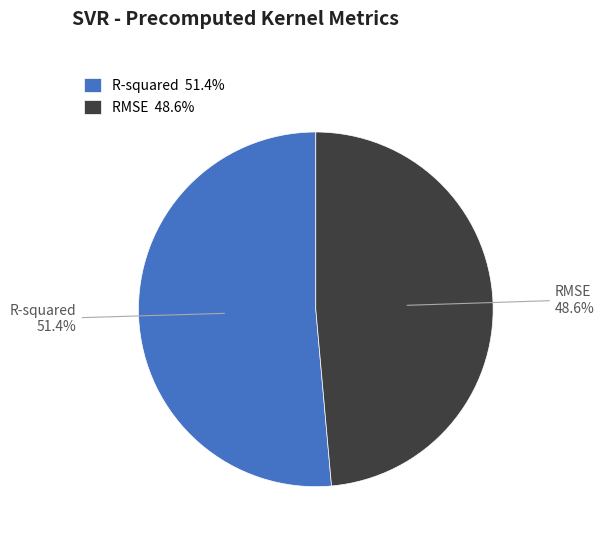

Combined, what portion of the pie is R-squared and RMSE?

100.0%